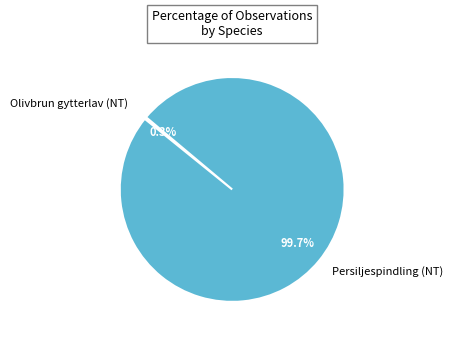

What percentage do Persiljespindling (NT) and Olivbrun gytterlav (NT) together represent?

100.0%